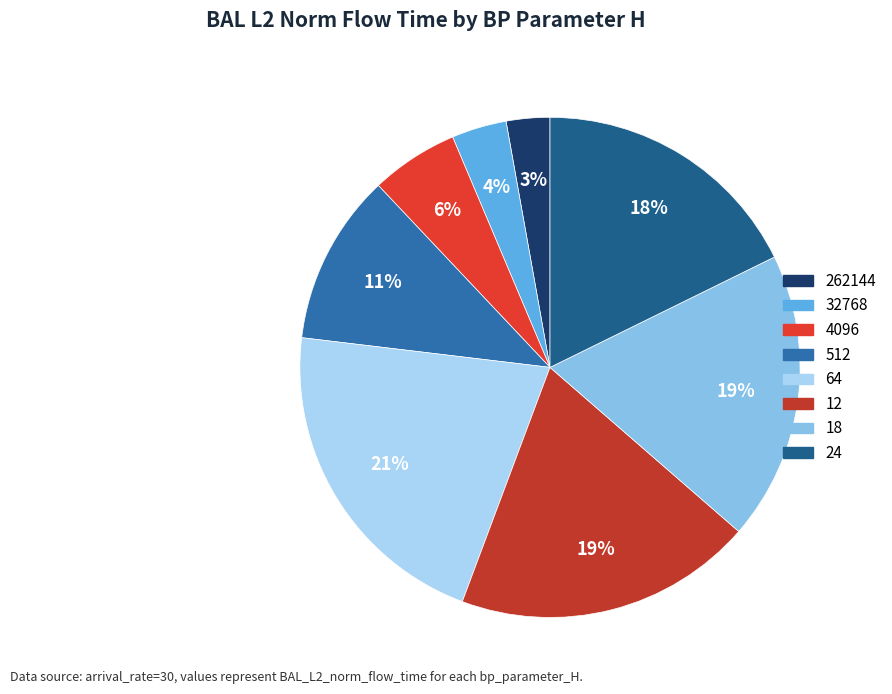

What is the smallest slice in the pie chart?

262144